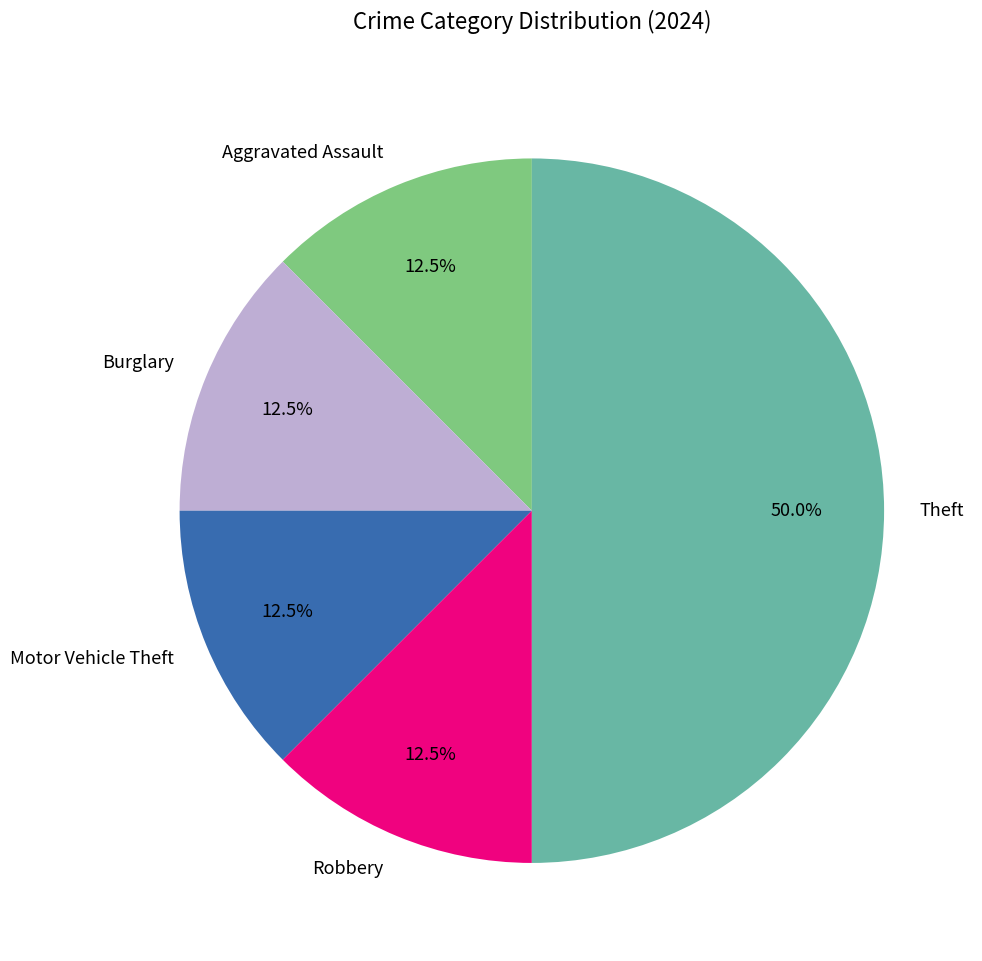

Combined, what portion of the pie is Theft and Burglary?

62.5%